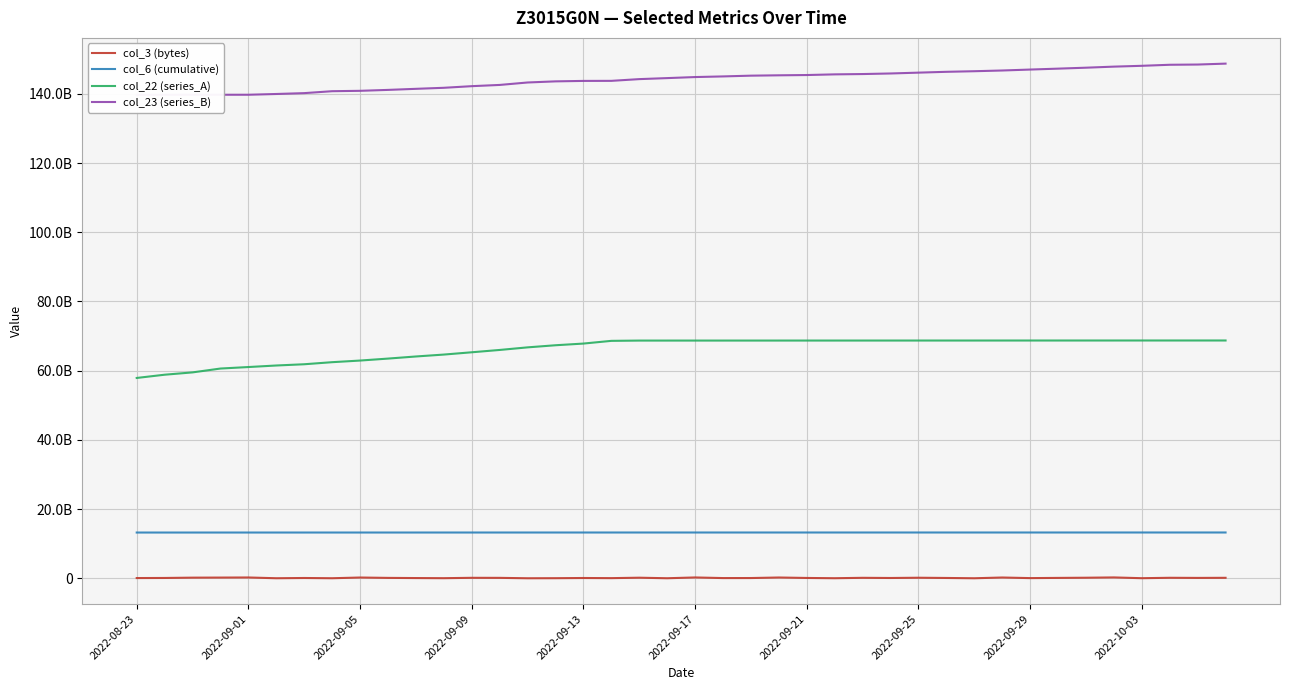

Which series has the largest total across all categories?

col_23 (series_B)